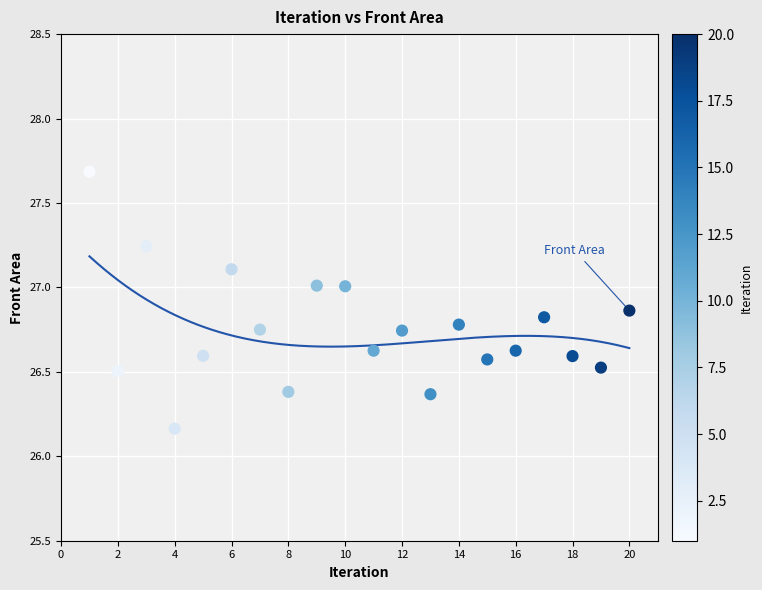

What is the range of Y values (max minus min)?

1.5